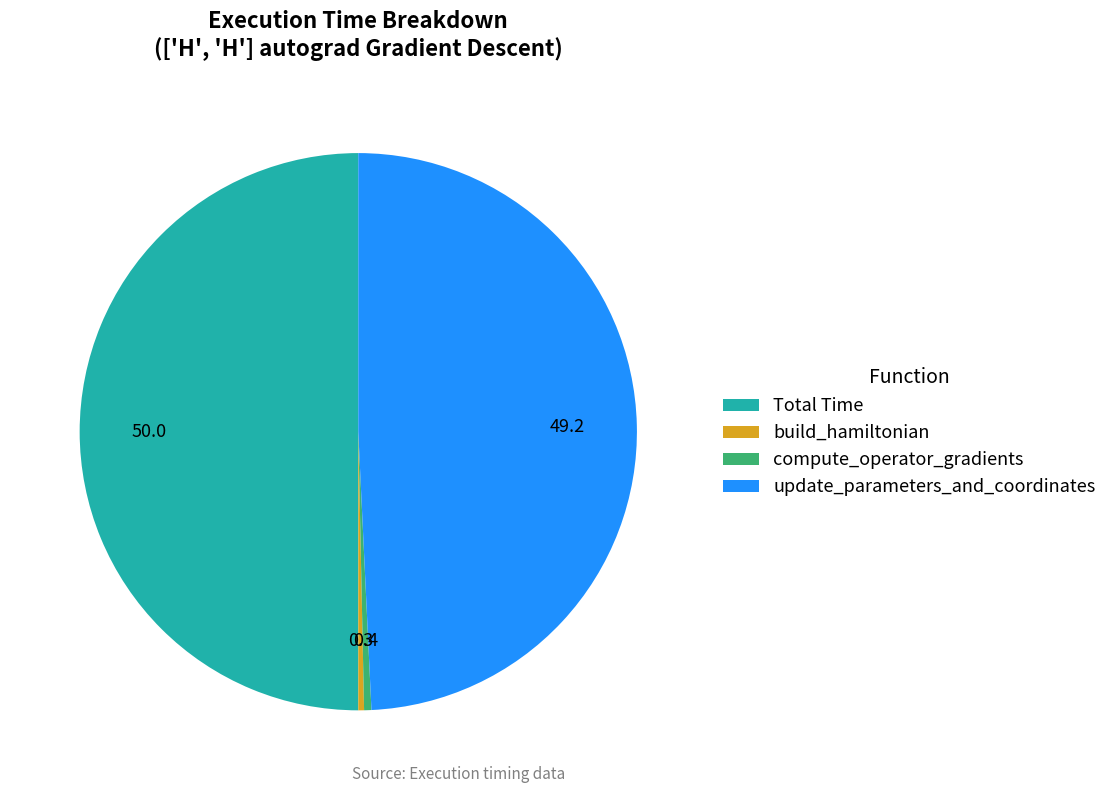

Is it true that update_parameters_and_coordinates is 44% of the pie?

False